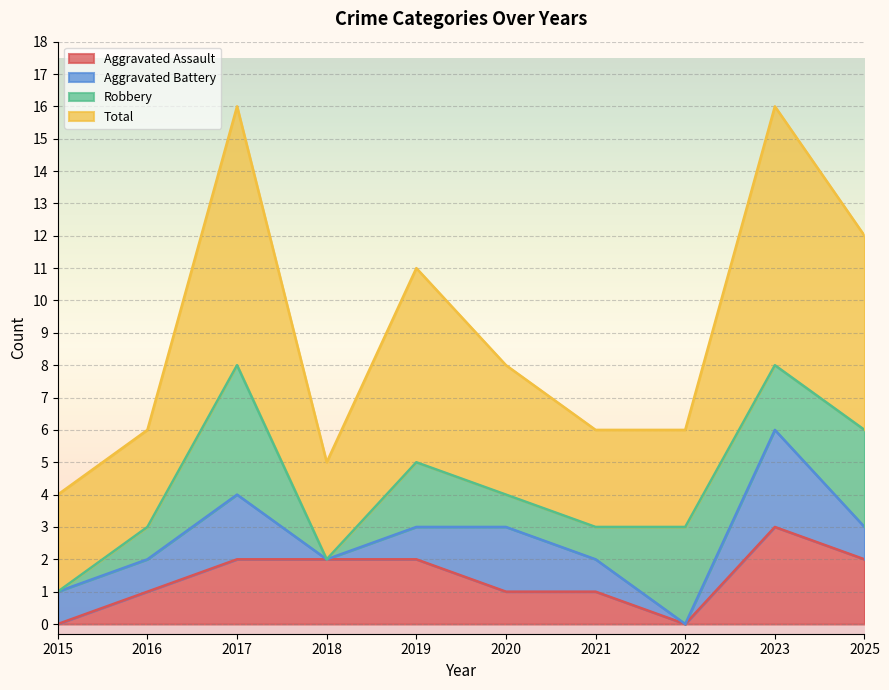

What is the highest value of the Aggravated Assault series?

3